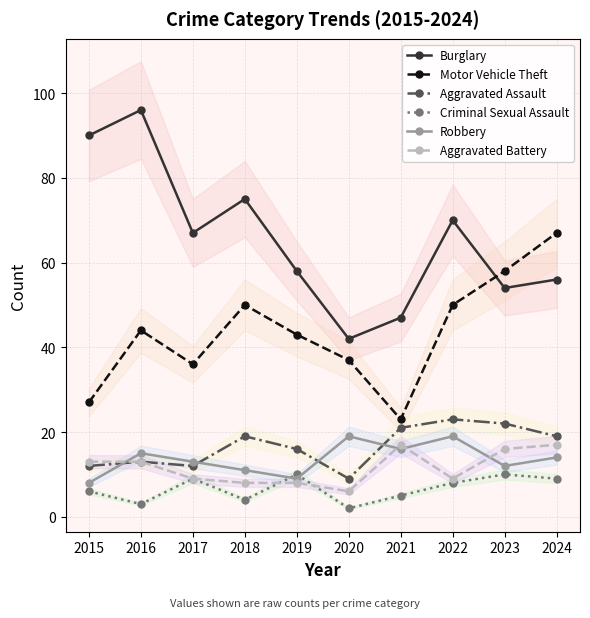

What is the difference between the maximum and minimum values in the Burglary series?

54